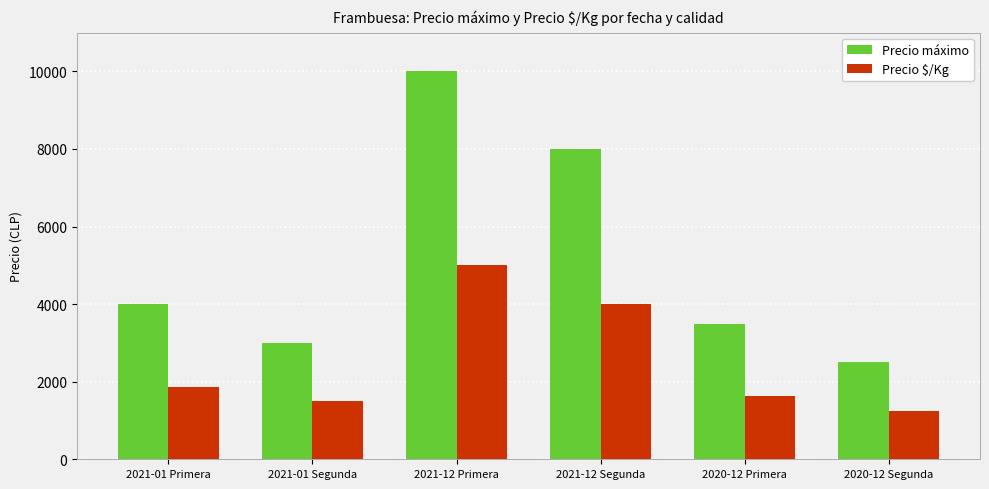

What is the spread (max minus min) of values at 2020-12 Primera?

1875